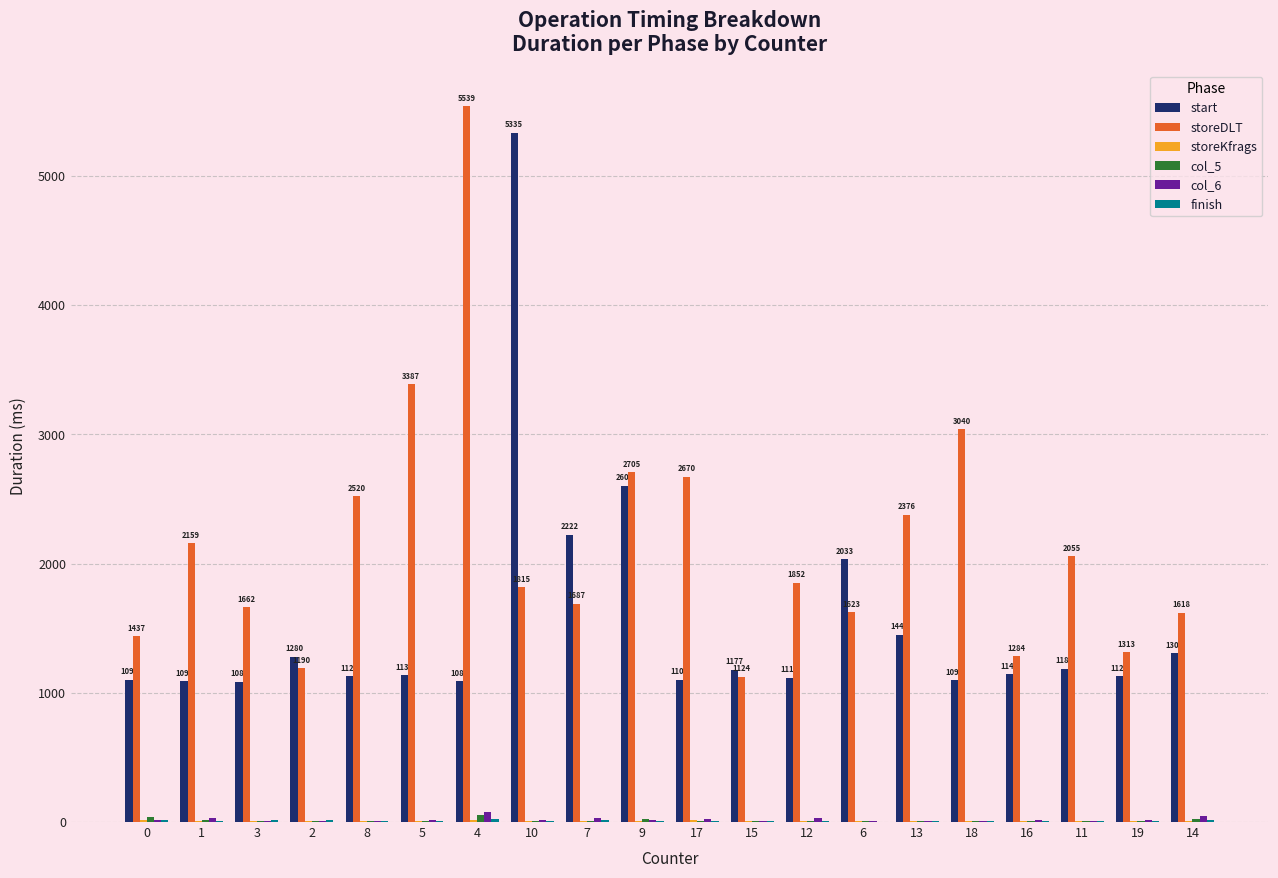

Which series changed the most between 5 and 14?

storeDLT